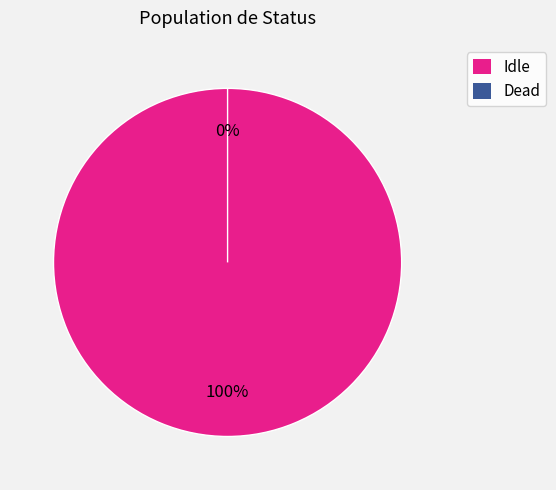

Which slice is the largest?

Idle